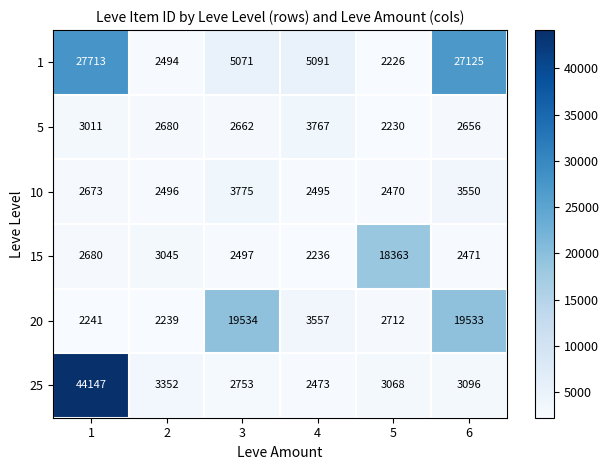

How many values in the 25 series are below 3096?

3